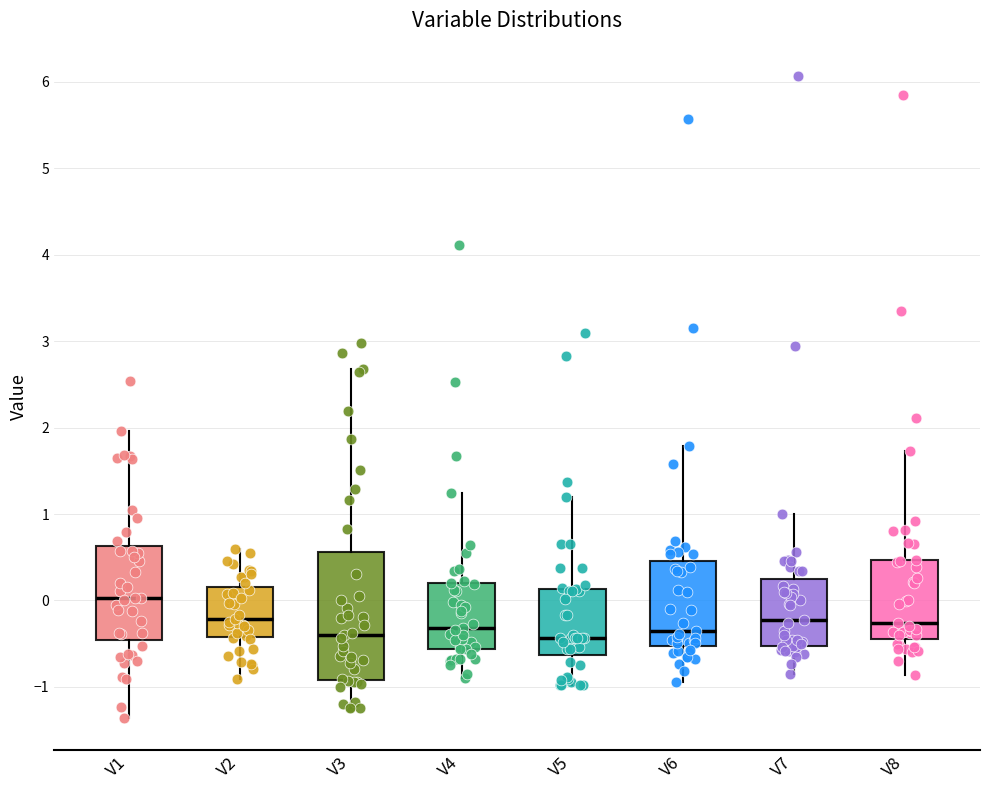

Which box is the tallest, from its lower edge to its upper edge?

V3